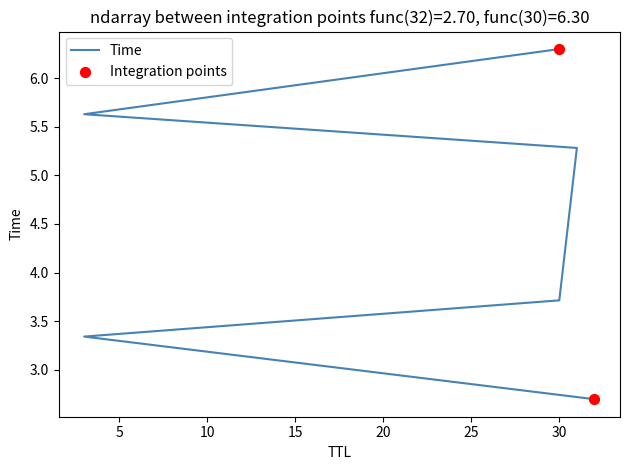

What is the change in value from 32 to 31?

+2.6